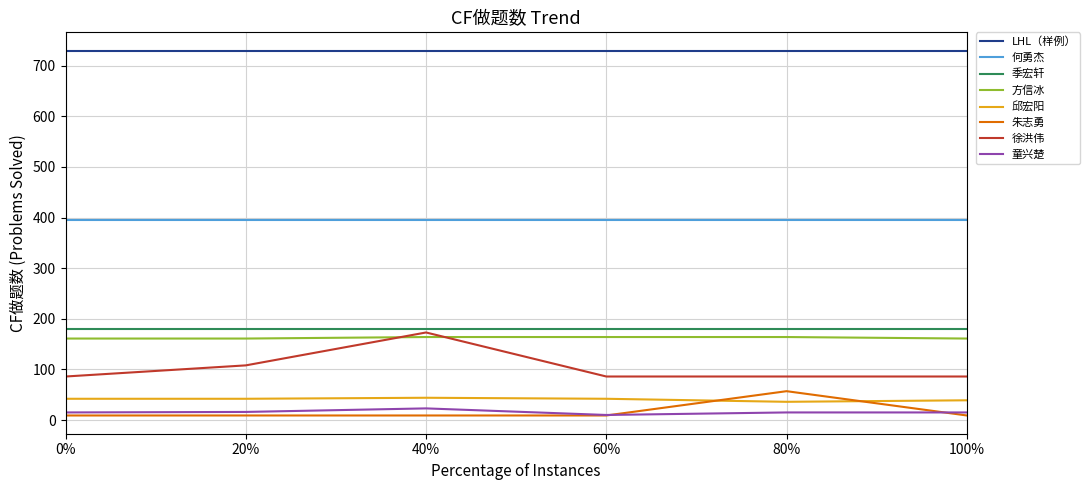

Count the number of data series in this chart.

8